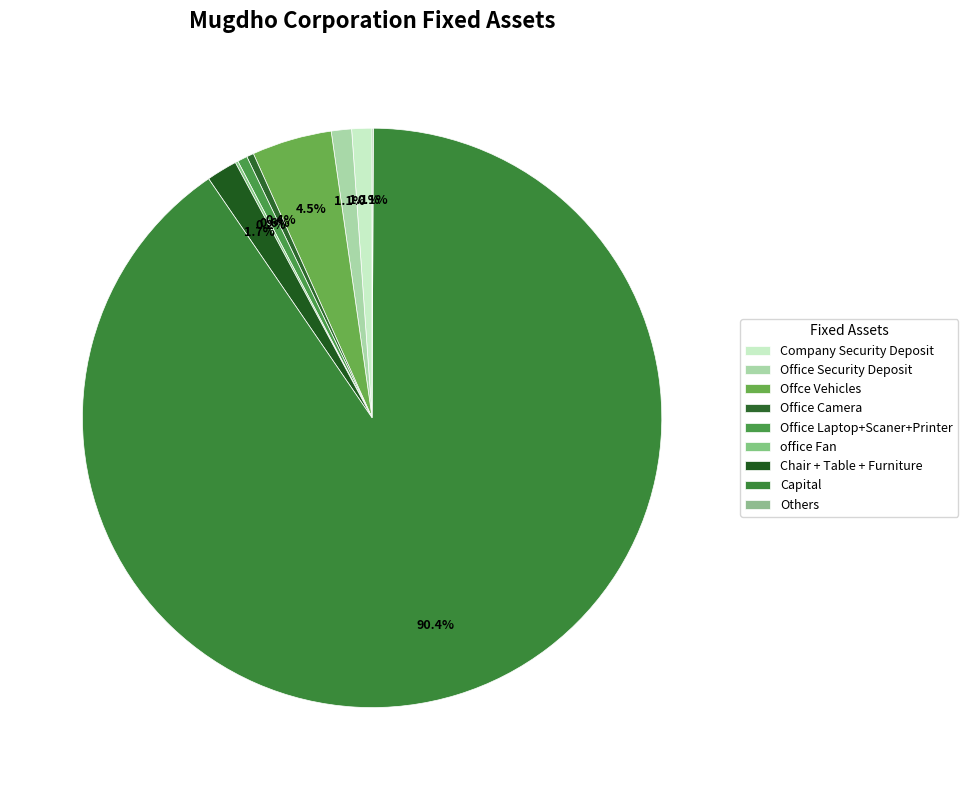

Count the number of slices in the pie.

9